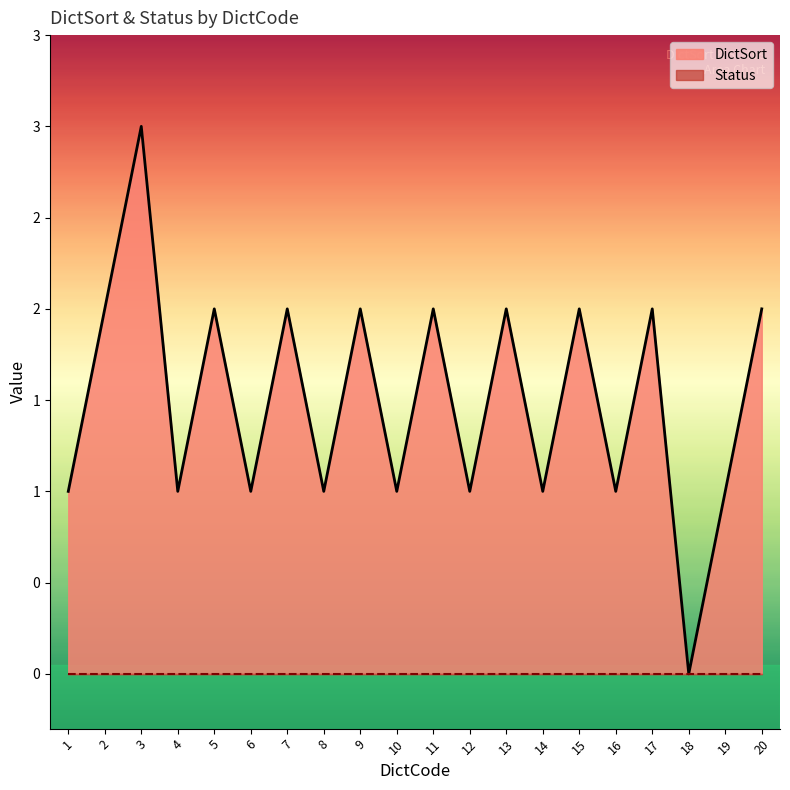

What is the value of the 11th point from the left?

2